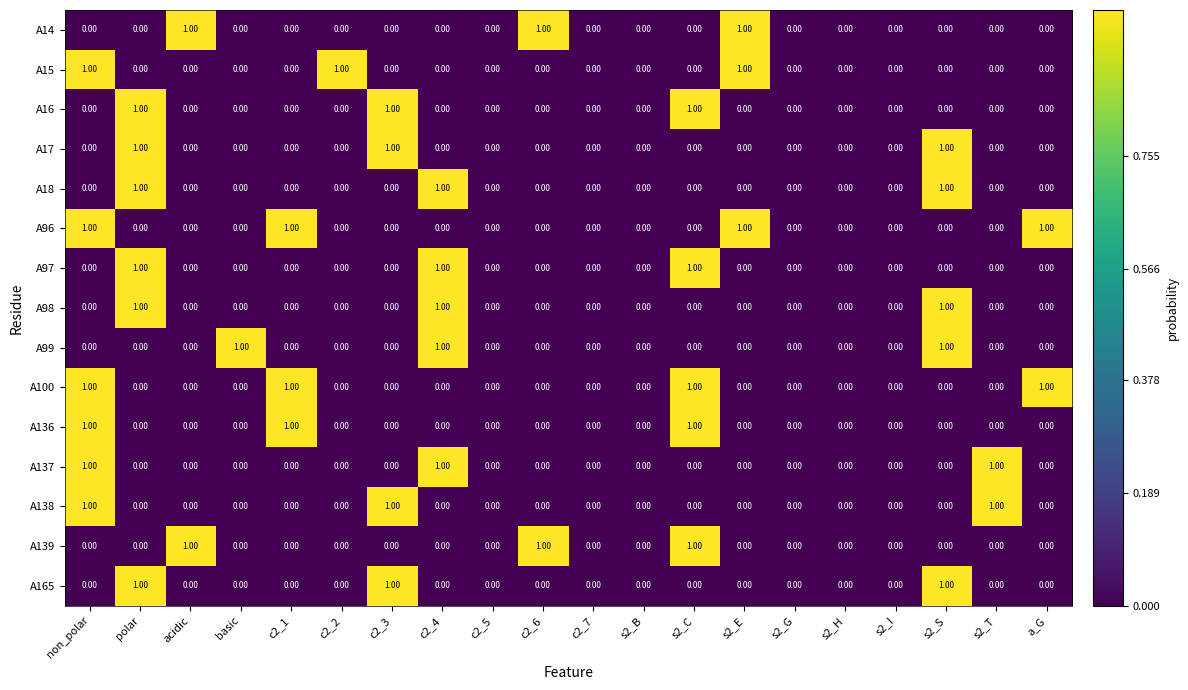

What is the sum of all A96 values?

4